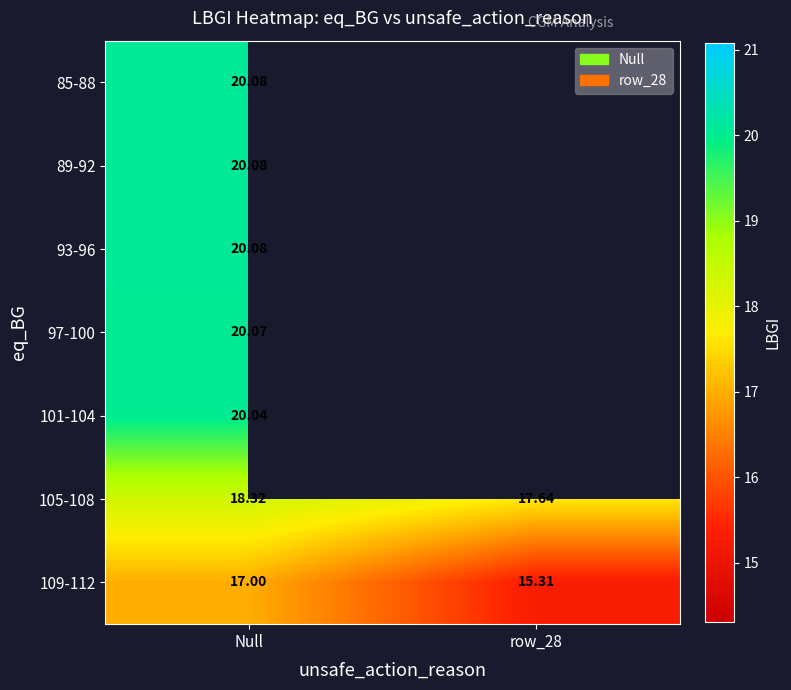

True or false: 105-108 has a value of 17.6 at row_28.

True